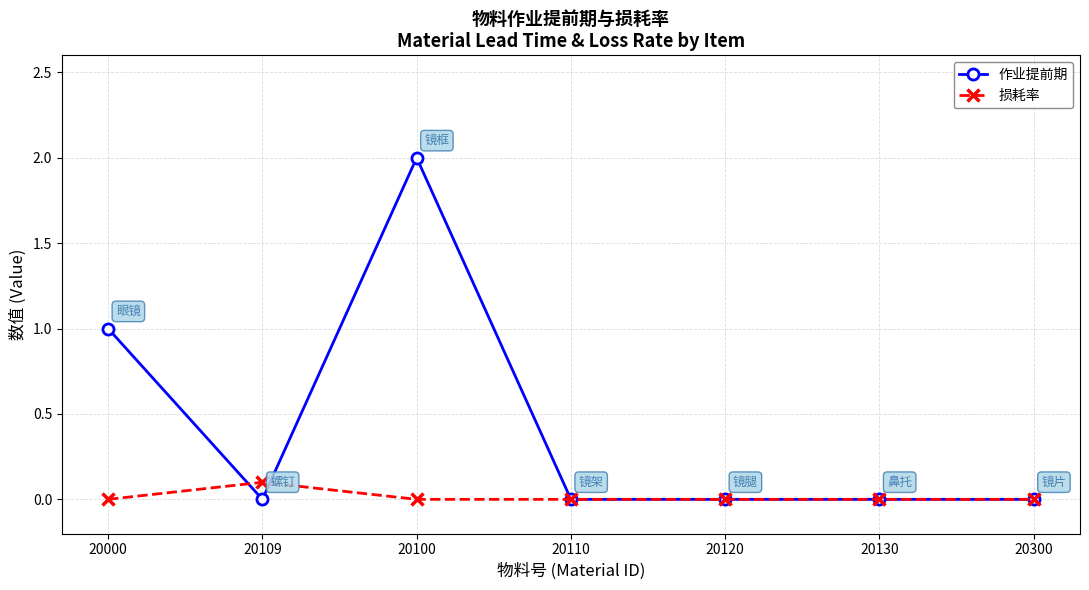

Which series changed the most between 20000 and 20120?

作业提前期